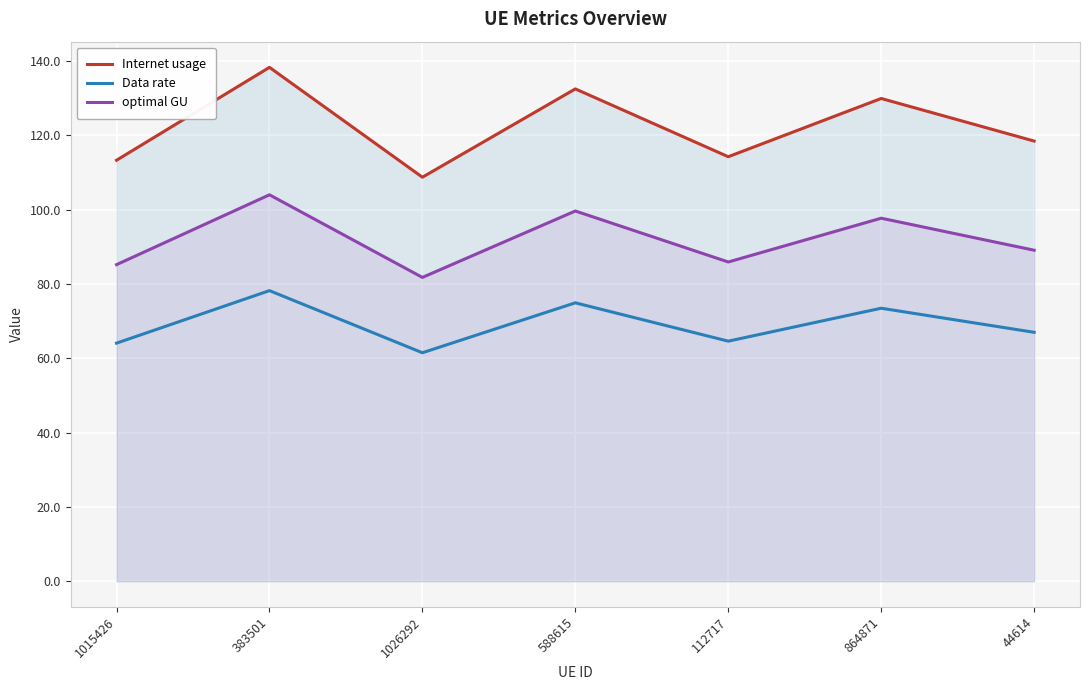

What is the maximum value for Internet usage?

138.3